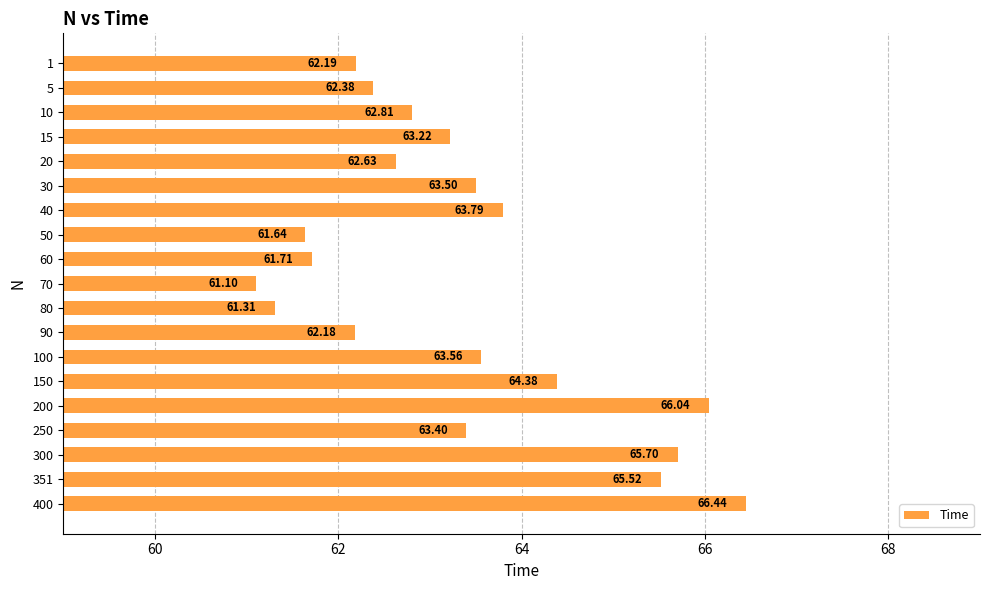

What is the sum of the values at 30 and 15?

126.7